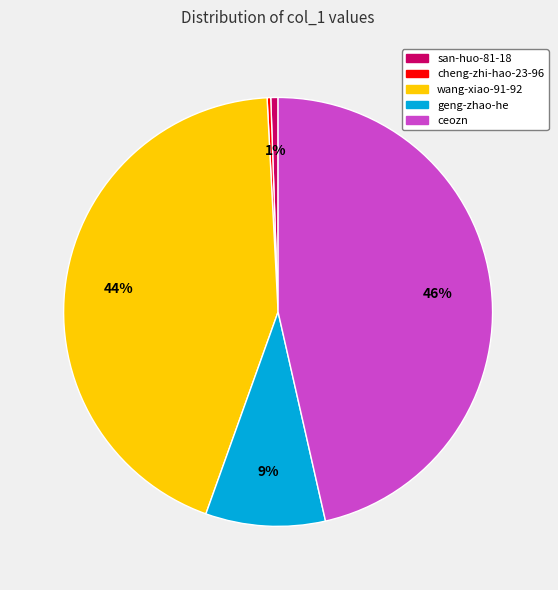

True or false: geng-zhao-he accounts for 1% of the total.

False